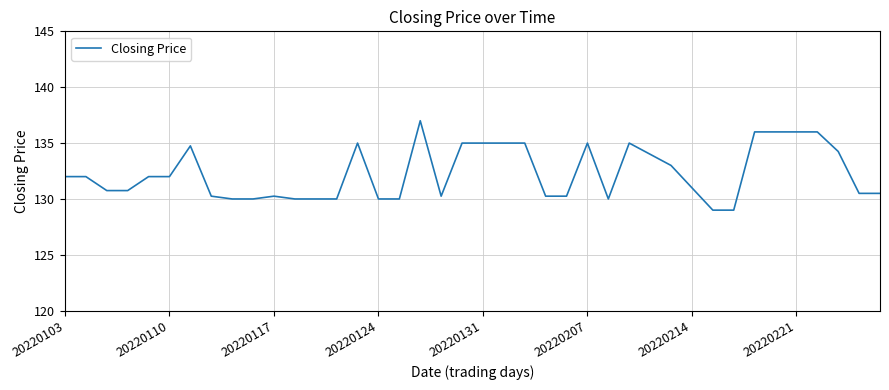

What is the minimum value shown in the chart?

129.0